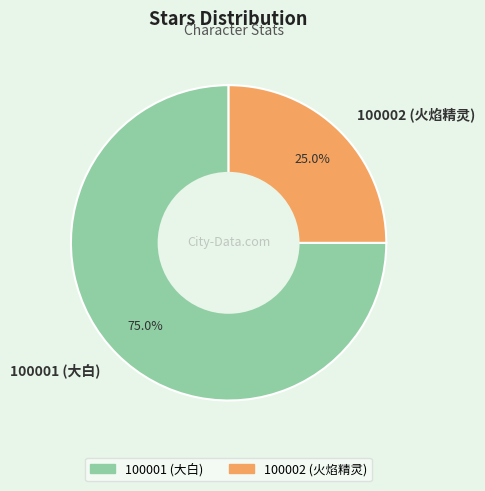

What percentage is the 100001 (大白) slice, to the nearest percent?

75%